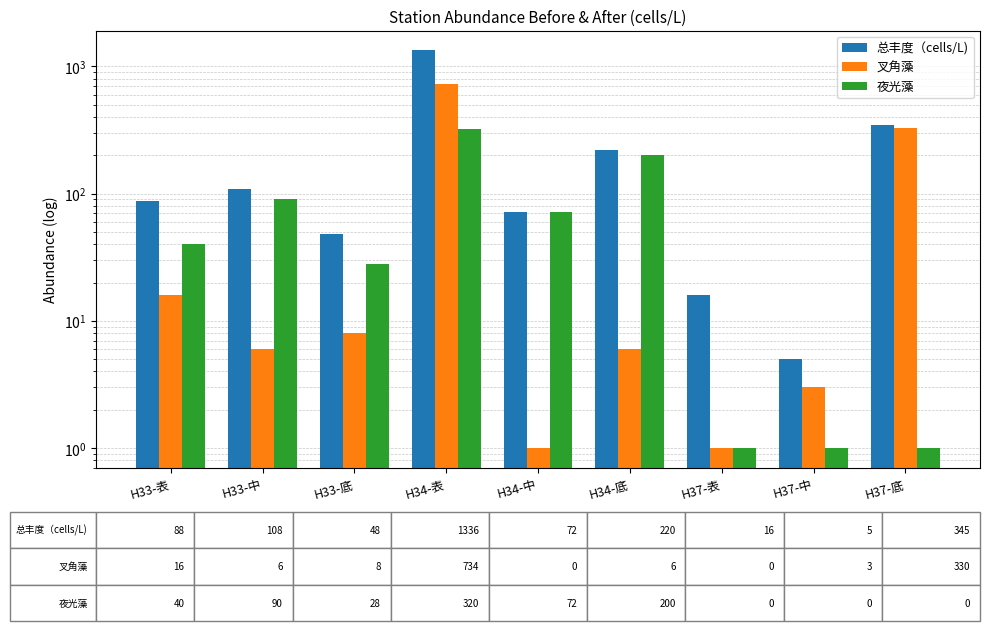

Count the number of categories in the chart.

9